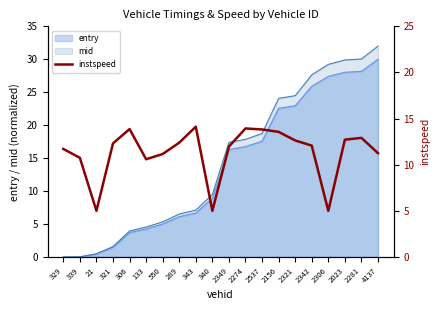

At which category does the data reach its first local valley?

21